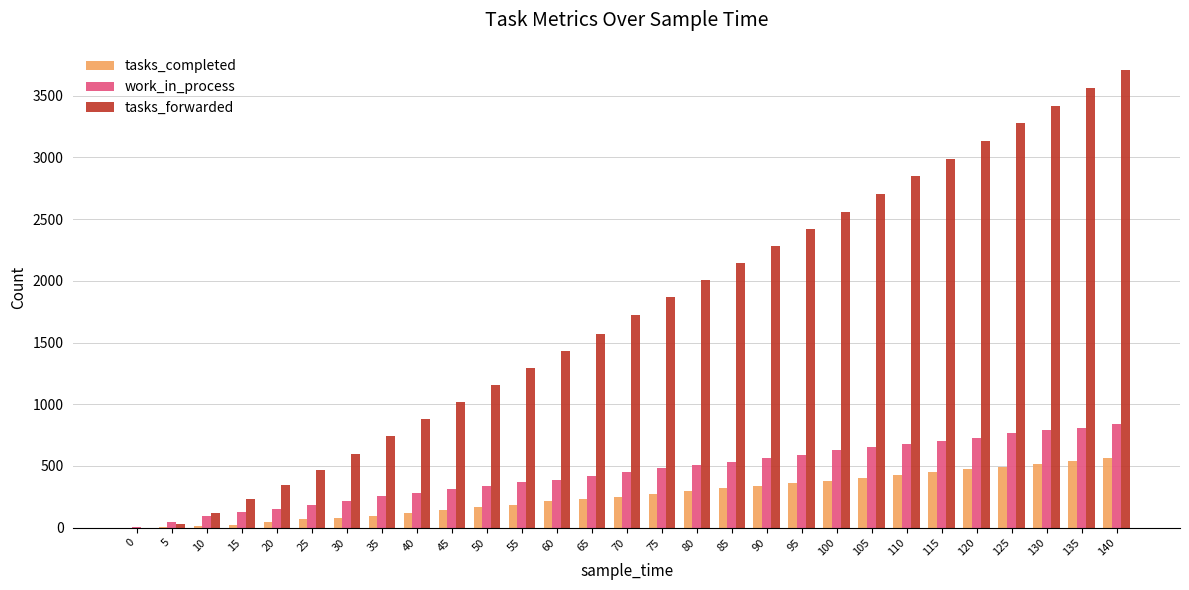

Is the value of tasks_forwarded at 110 greater than the value of tasks_completed at 70?

Yes